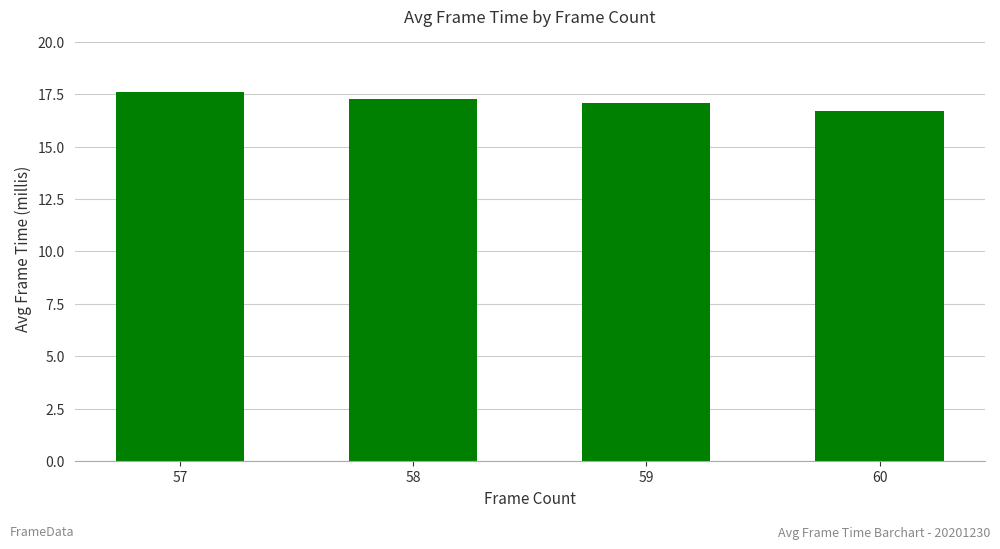

List the labels in order of value, largest first.

57, 58, 59, 60